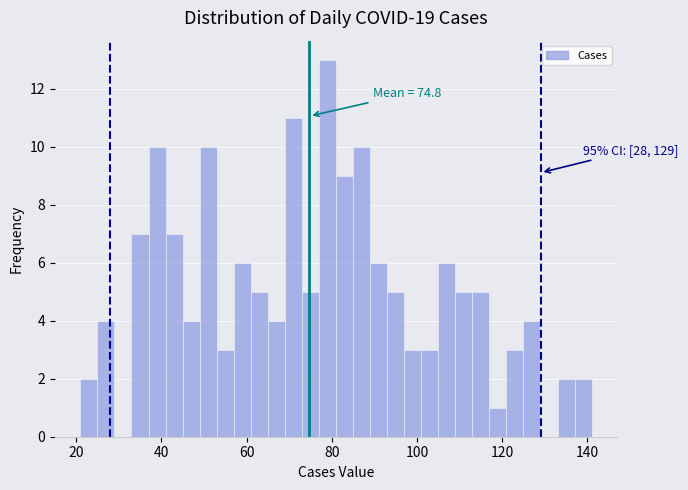

Read against the x-axis, roughly where is the centre of the tallest bar?

80